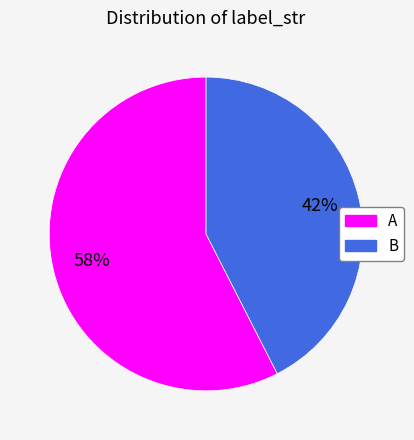

Does any single category account for the majority?

Yes